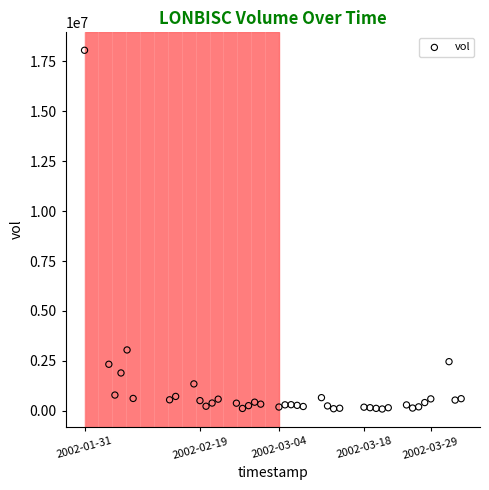

What Y value in the scatter plot is closest to 9071942?

3043364